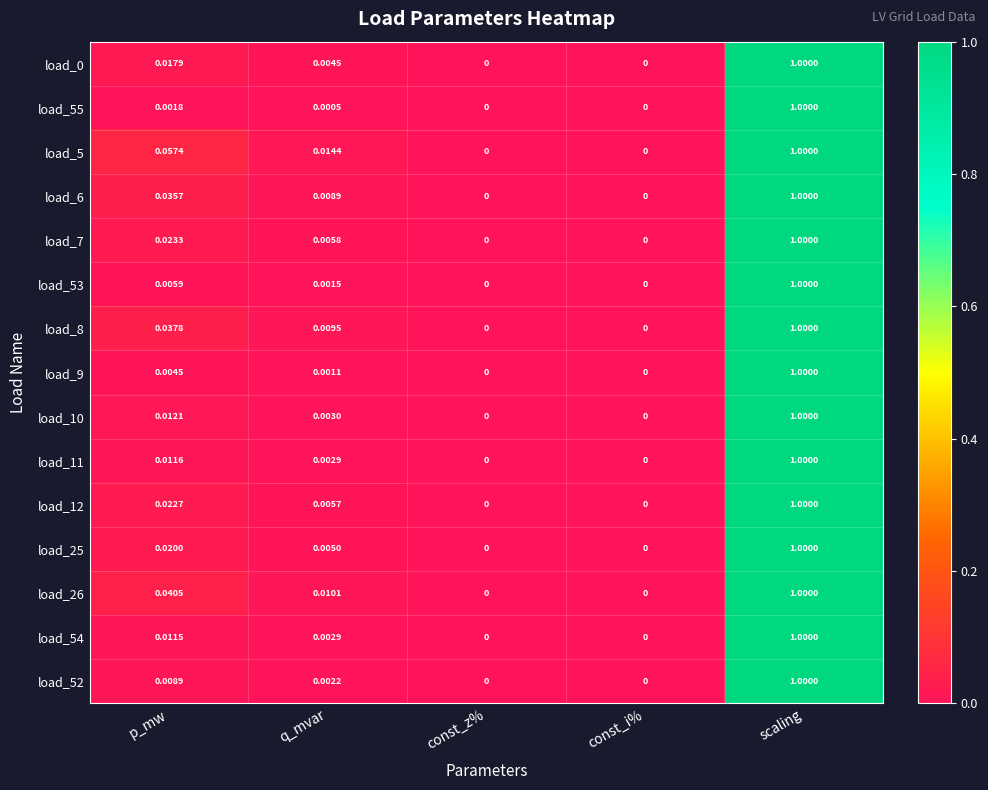

Is the value of load_12 at p_mw greater than the value of load_10 at p_mw?

Yes